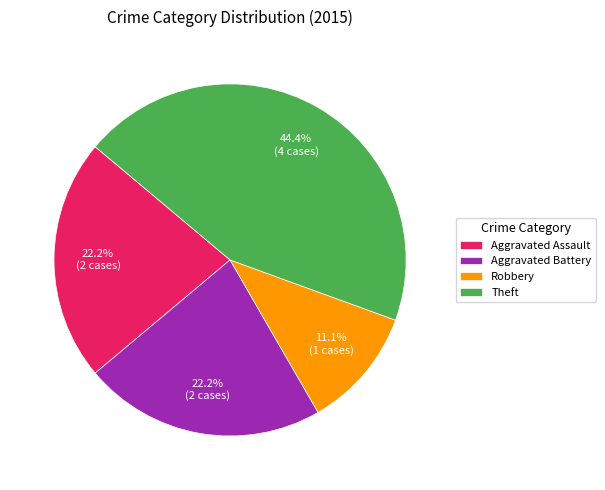

What is the ratio of the value at Theft to the value at Robbery?

4.0